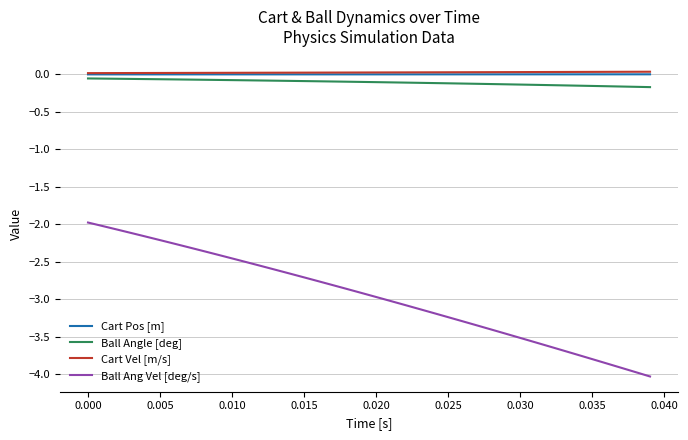

What is the minimum value shown in the chart?

-4.0